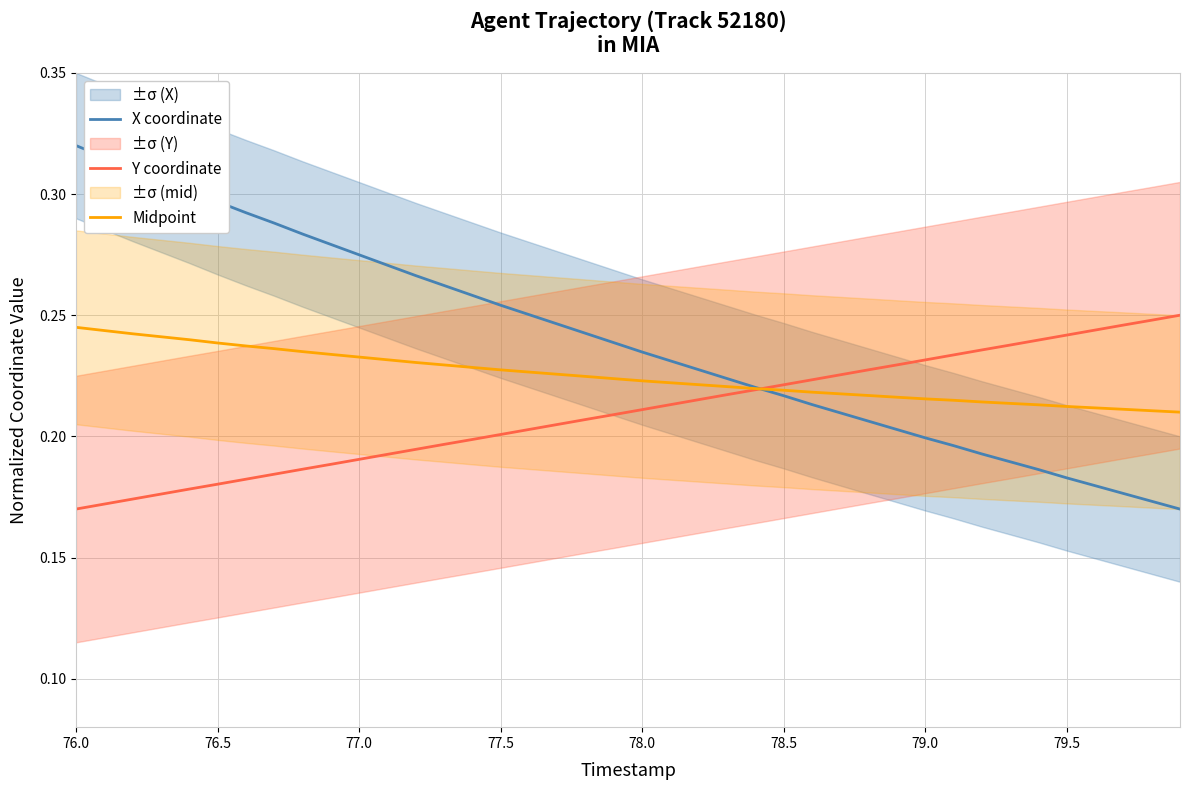

The value of X coordinate at 76.5 is 0.2. True or false?

False